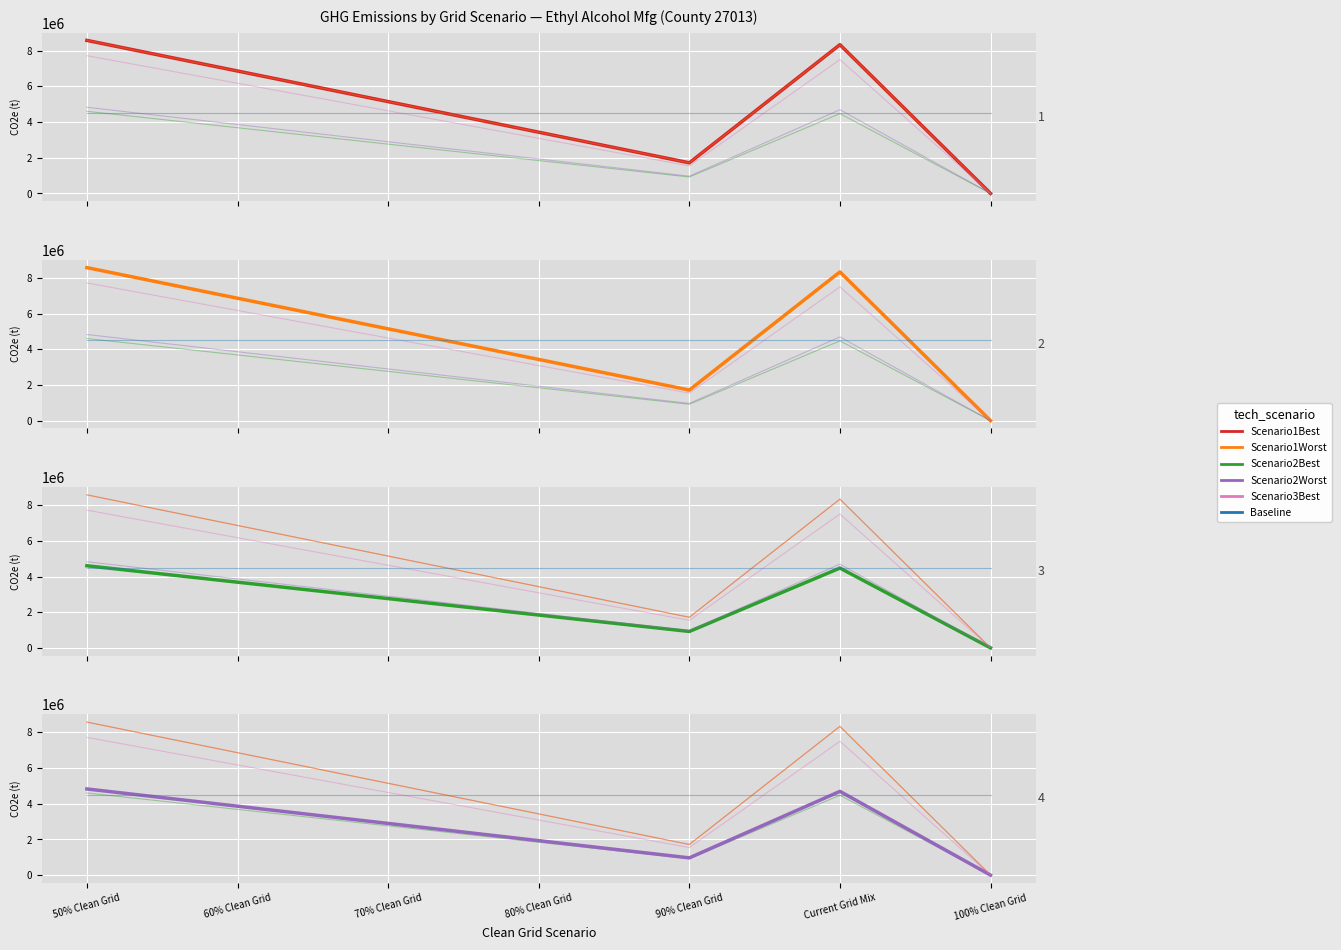

At which category is the sum across all series the highest?

50% Clean Grid